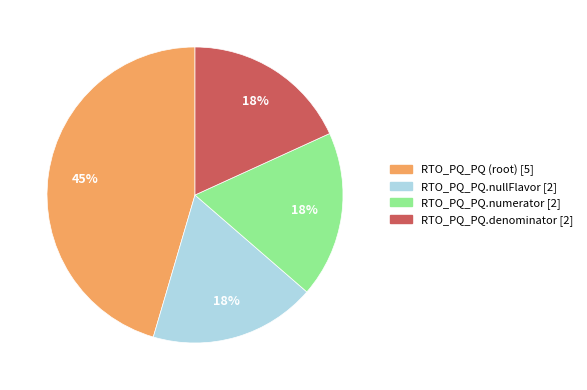

Does any single category account for the majority?

No